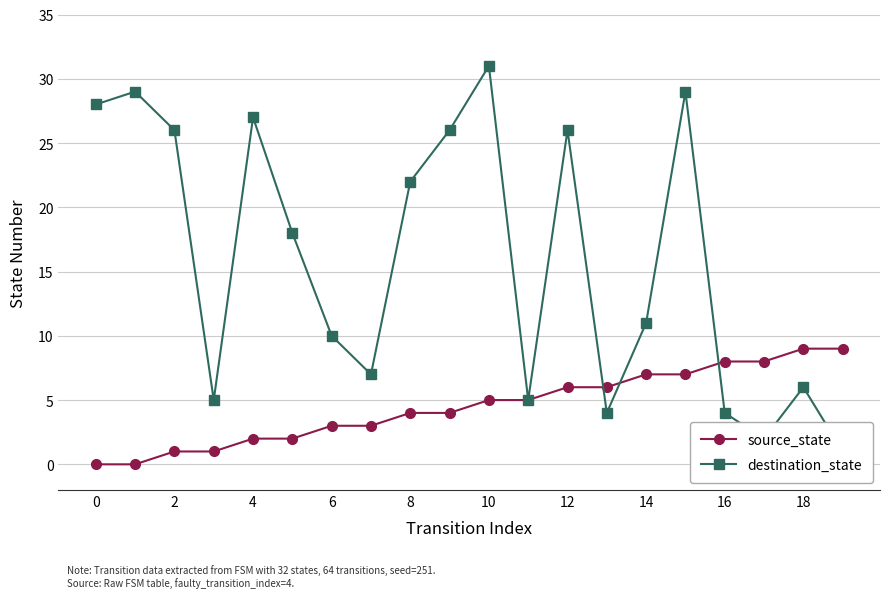

The value of source_state at 8 is 2. True or false?

False